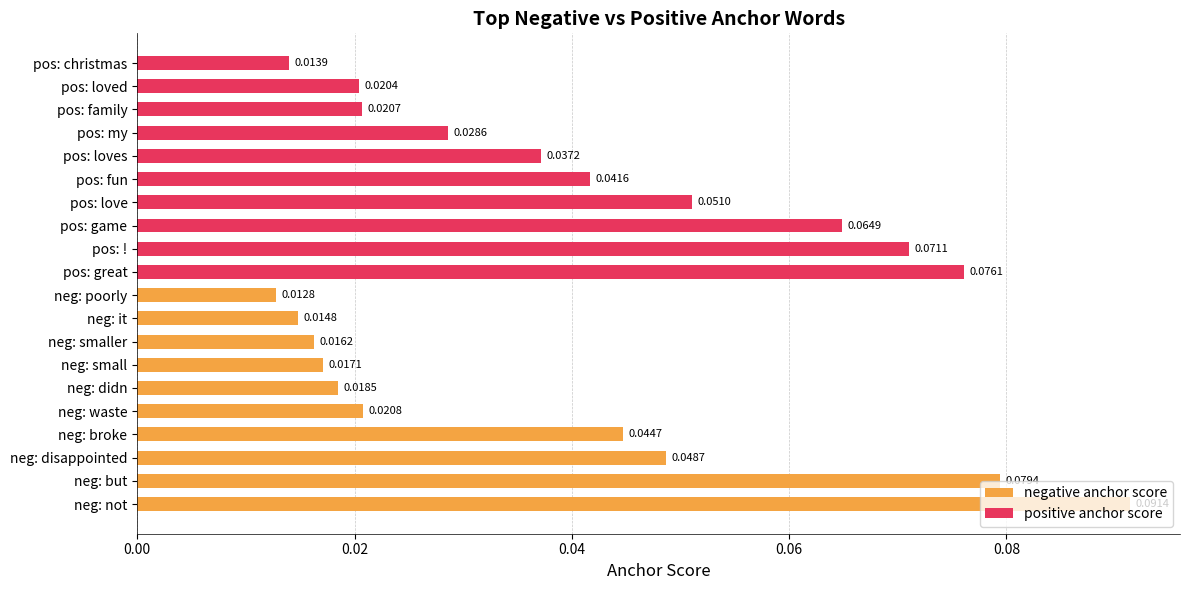

List the series in order of their peak value, highest first.

negative anchor score, positive anchor score